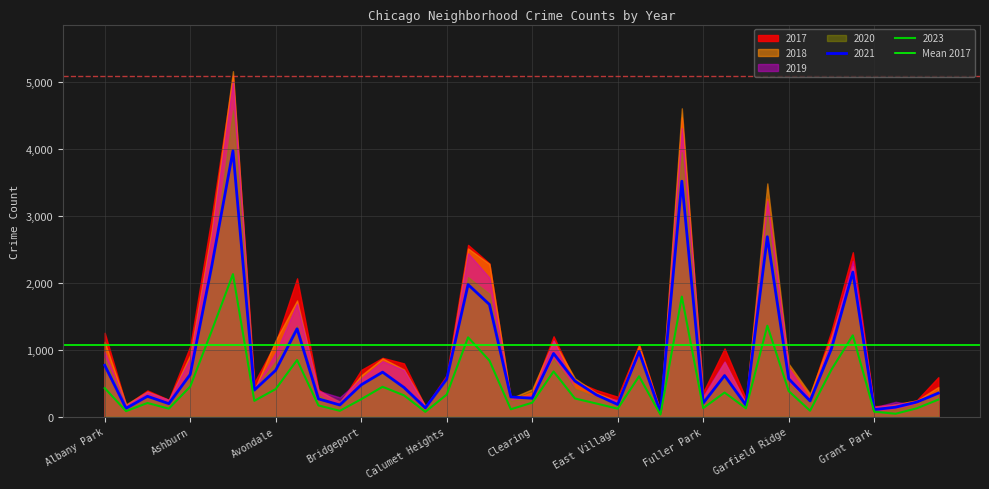

Reading left to right, transcribe all the data shown in this chart.

2017: Albany Park=1252	Andersonville=171	Archer Heights=391	Armour Square=251	Ashburn=1053	Auburn Gresham=2973	Austin=5095	Avalon Park=509	Avondale=1107	Belmont Cragin=2066	Beverly=404	Boystown=188	Bridgeport=697	Brighton Park=878	Bucktown=795	Burnside=145	Calumet Heights=620	Chatham=2566	Chicago Lawn=2288	Chinatown=253	Clearing=360	Douglas=1200	Dunning=531	East Side=397	East Village=296	Edgewater=1082	Edison Park=87	Englewood=4472	Fuller Park=365	Gage Park=1019	Galewood=265	Garfield Park=3257	Garfield Ridge=742	Gold Coast=311	Grand Boulevard=1281	Grand Crossing=2456	Grant Park=154	Greektown=176	Hegewisch=246	Hermosa=588
2019: Albany Park=968	Andersonville=166	Archer Heights=368	Armour Square=249	Ashburn=872	Auburn Gresham=2701	Austin=5008	Avalon Park=405	Avondale=957	Belmont Cragin=1687	Beverly=385	Boystown=287	Bridgeport=568	Brighton Park=828	Bucktown=694	Burnside=142	Calumet Heights=561	Chatham=2441	Chicago Lawn=2076	Chinatown=253	Clearing=322	Douglas=1140	Dunning=407	East Side=298	East Village=248	Edgewater=972	Edison Park=77	Englewood=4310	Fuller Park=308	Gage Park=825	Galewood=189	Garfield Park=3226	Garfield Ridge=728	Gold Coast=261	Grand Boulevard=1153	Grand Crossing=2328	Grant Park=138	Greektown=220	Hegewisch=171	Hermosa=365
2021: Albany Park=767	Andersonville=123	Archer Heights=303	Armour Square=193	Ashburn=629	Auburn Gresham=2237	Austin=3971	Avalon Park=395	Avondale=692	Belmont Cragin=1312	Beverly=264	Boystown=173	Bridgeport=474	Brighton Park=664	Bucktown=435	Burnside=130	Calumet Heights=559	Chatham=1973	Chicago Lawn=1675	Chinatown=293	Clearing=274	Douglas=943	Dunning=530	East Side=325	East Village=180	Edgewater=970	Edison Park=62	Englewood=3518	Fuller Park=200	Gage Park=613	Galewood=170	Garfield Park=2688	Garfield Ridge=565	Gold Coast=233	Grand Boulevard=1015	Grand Crossing=2160	Grant Park=104	Greektown=140	Hegewisch=217	Hermosa=350
2020: Albany Park=870	Andersonville=147	Archer Heights=303	Armour Square=169	Ashburn=686	Auburn Gresham=2213	Austin=4578	Avalon Park=400	Avondale=826	Belmont Cragin=1357	Beverly=315	Boystown=153	Bridgeport=493	Brighton Park=654	Bucktown=431	Burnside=126	Calumet Heights=538	Chatham=2084	Chicago Lawn=1834	Chinatown=239	Clearing=276	Douglas=857	Dunning=419	East Side=290	East Village=191	Edgewater=873	Edison Park=75	Englewood=3952	Fuller Park=259	Gage Park=612	Galewood=154	Garfield Park=3018	Garfield Ridge=493	Gold Coast=198	Grand Boulevard=1052	Grand Crossing=2158	Grant Park=60	Greektown=107	Hegewisch=181	Hermosa=382
2018: Albany Park=1117	Andersonville=183	Archer Heights=374	Armour Square=248	Ashburn=924	Auburn Gresham=2787	Austin=5162	Avalon Park=401	Avondale=1142	Belmont Cragin=1736	Beverly=386	Boystown=224	Bridgeport=616	Brighton Park=869	Bucktown=704	Burnside=160	Calumet Heights=554	Chatham=2513	Chicago Lawn=2281	Chinatown=273	Clearing=409	Douglas=1131	Dunning=571	East Side=354	East Village=230	Edgewater=1064	Edison Park=75	Englewood=4607	Fuller Park=289	Gage Park=816	Galewood=201	Garfield Park=3485	Garfield Ridge=790	Gold Coast=342	Grand Boulevard=1205	Grand Crossing=2250	Grant Park=141	Greektown=185	Hegewisch=240	Hermosa=442
2023: Albany Park=425	Andersonville=81	Archer Heights=203	Armour Square=118	Ashburn=448	Auburn Gresham=1276	Austin=2129	Avalon Park=235	Avondale=411	Belmont Cragin=845	Beverly=166	Boystown=86	Bridgeport=259	Brighton Park=445	Bucktown=317	Burnside=71	Calumet Heights=328	Chatham=1184	Chicago Lawn=836	Chinatown=109	Clearing=207	Douglas=674	Dunning=270	East Side=195	East Village=118	Edgewater=602	Edison Park=30	Englewood=1793	Fuller Park=126	Gage Park=359	Galewood=123	Garfield Park=1358	Garfield Ridge=381	Gold Coast=87	Grand Boulevard=702	Grand Crossing=1214	Grant Park=73	Greektown=42	Hegewisch=124	Hermosa=253